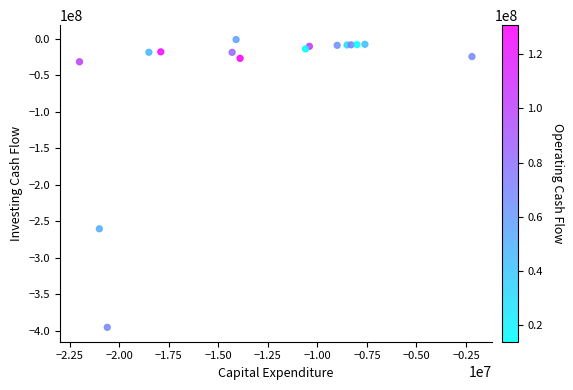

What Y value in the scatter plot is closest to -198100000?

-260200000